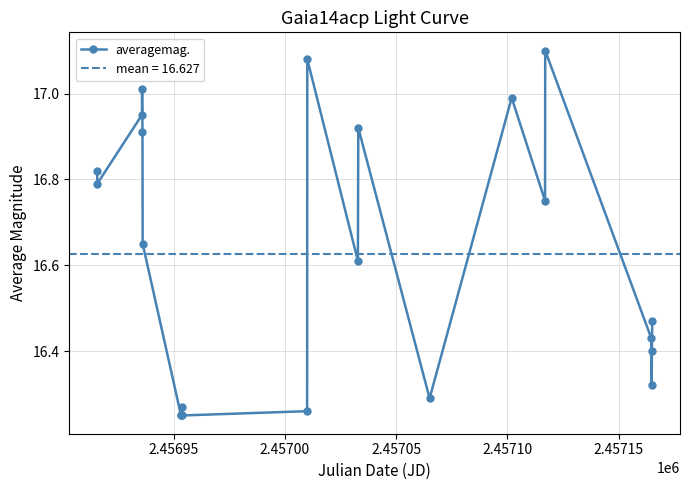

What is the difference between the maximum and minimum values?

0.9